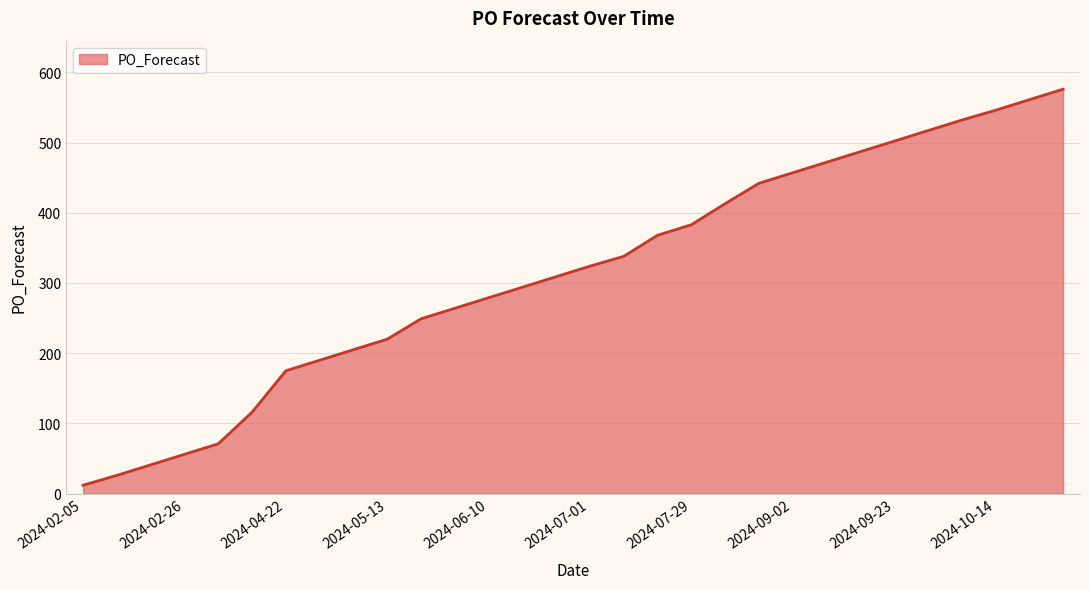

What is the greatest value displayed?

576